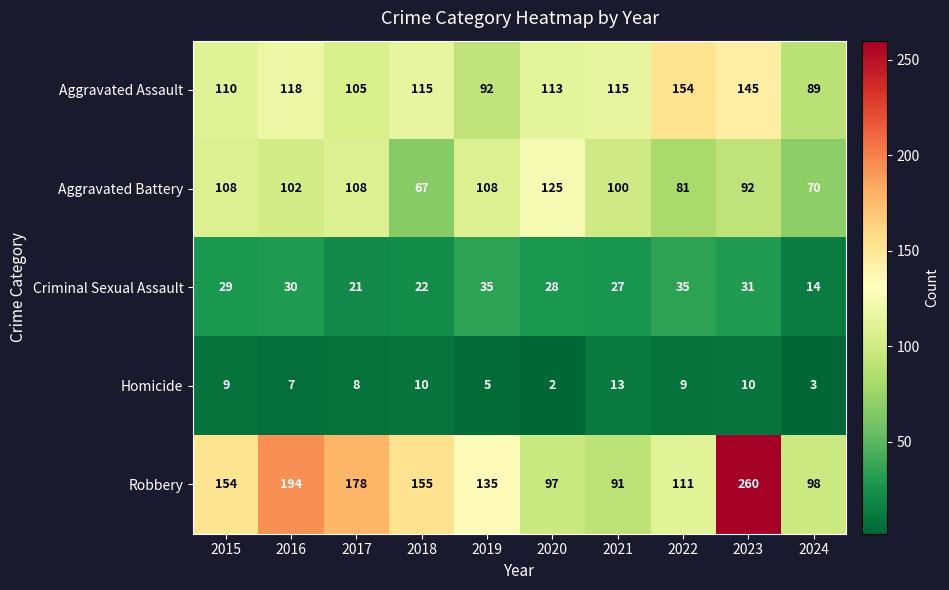

Where does the Aggravated Battery series first go above 102?

2015